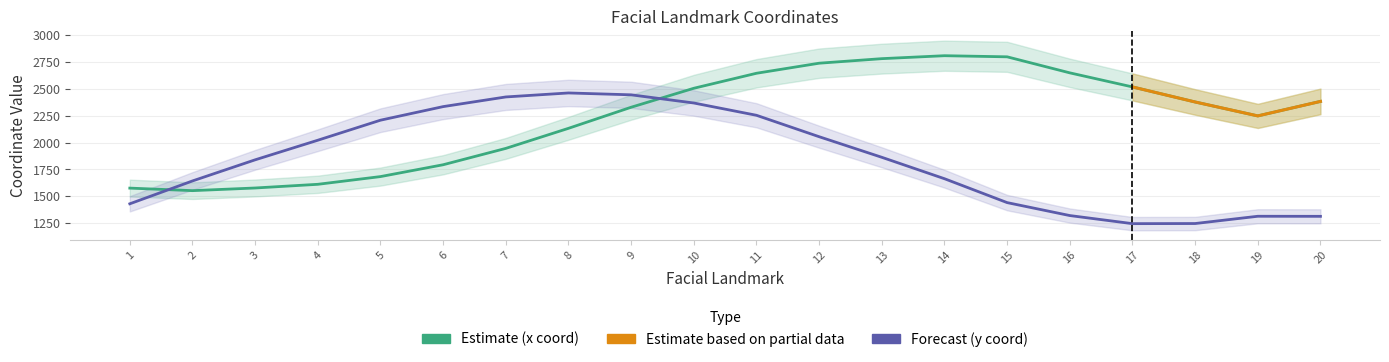

True or false: y has a value of 2419.9 at 3.

False